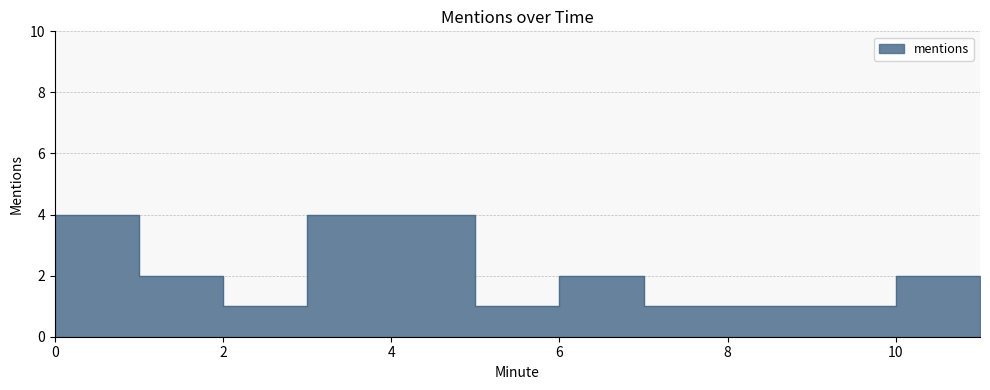

What is the difference between the values at 10 and 3?

2